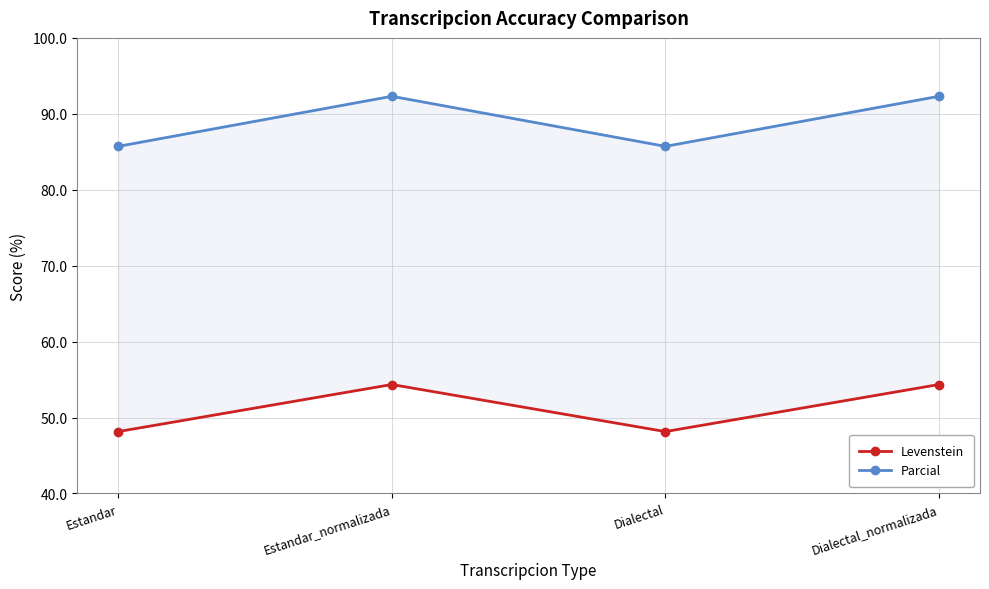

What is the minimum value for Levenstein?

48.1